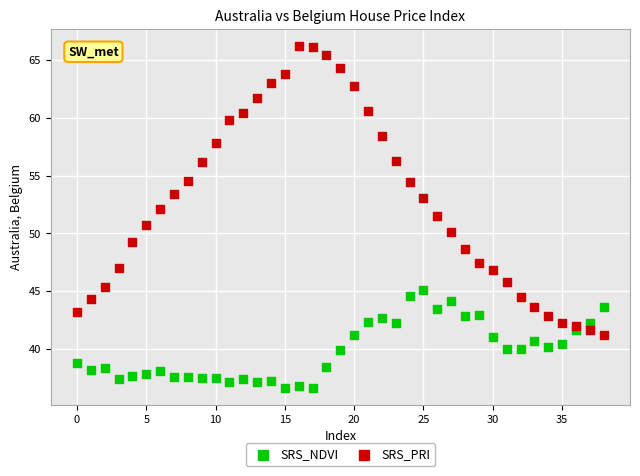

What are all the series names shown in the legend?

SRS_NDVI, SRS_PRI